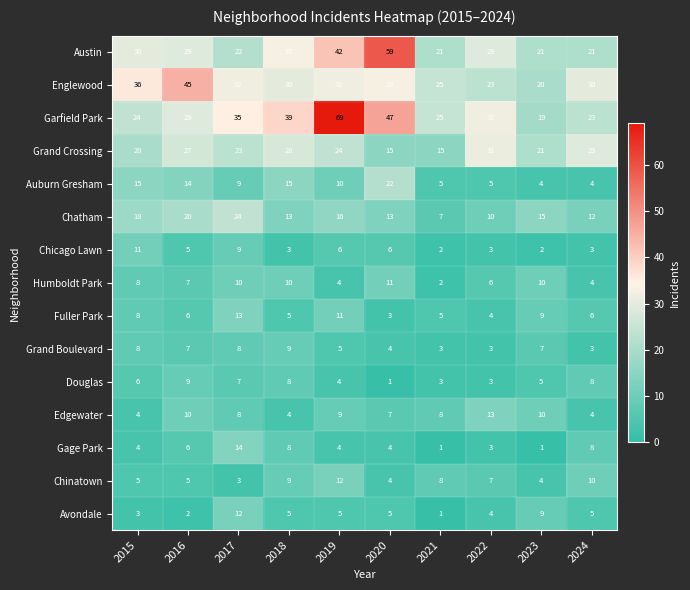

Which series has the largest range (max minus min)?

Garfield Park